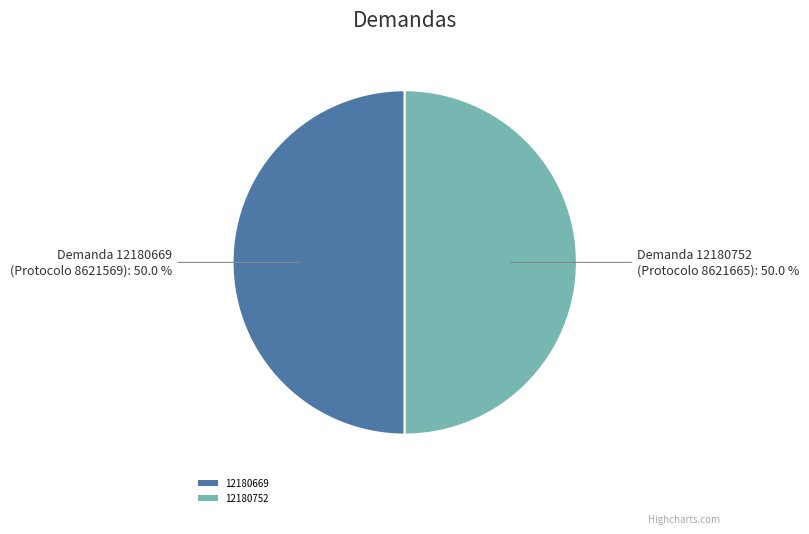

How much of the chart is everything except 12180669?

50.0%